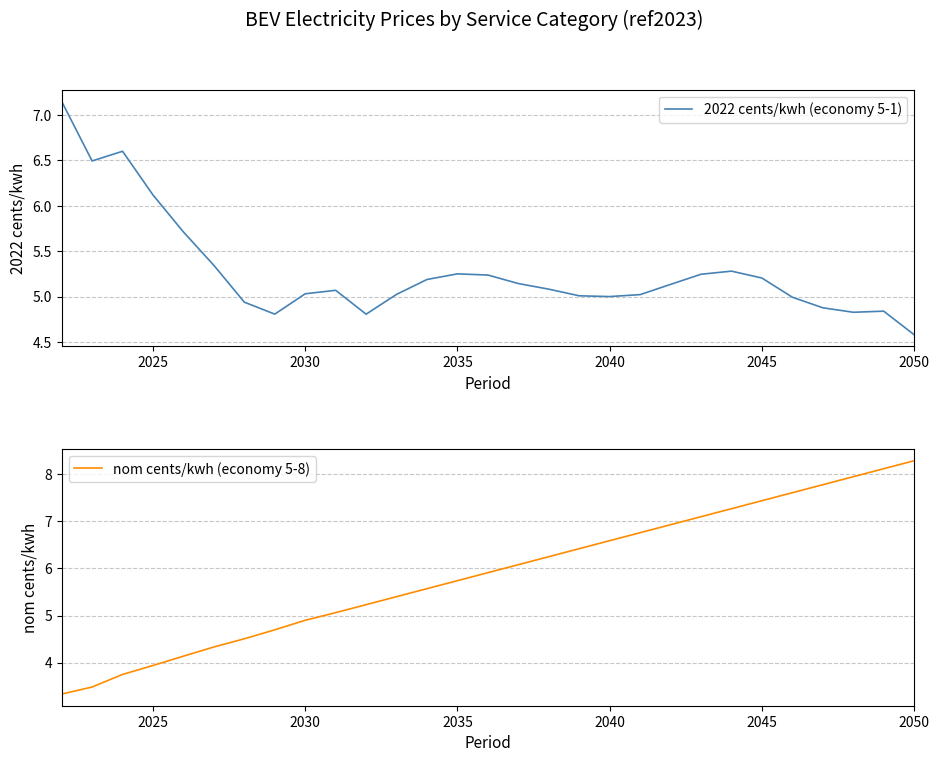

What are all the series names shown in the legend?

2022 cents/kwh (economy 5-1), nom cents/kwh (economy 5-8)